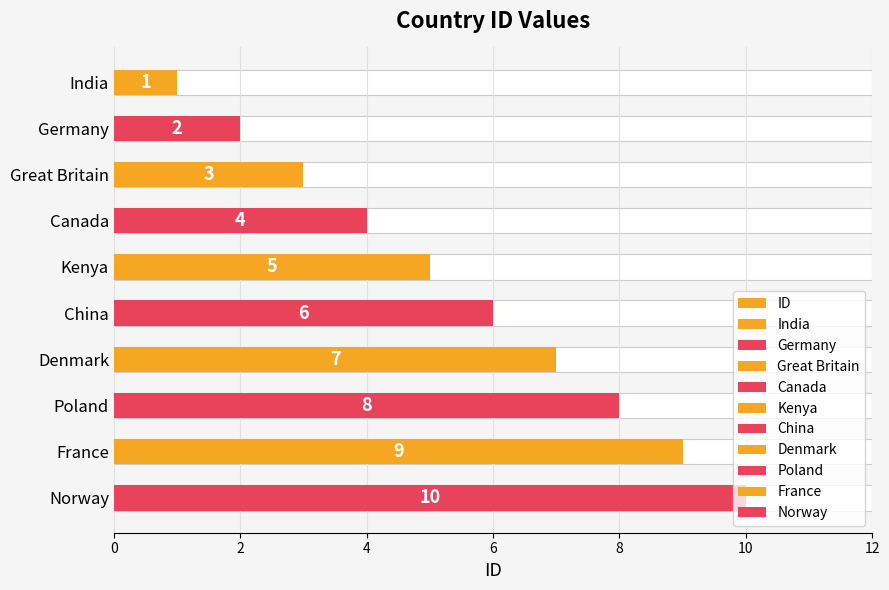

What is the greatest value displayed?

10